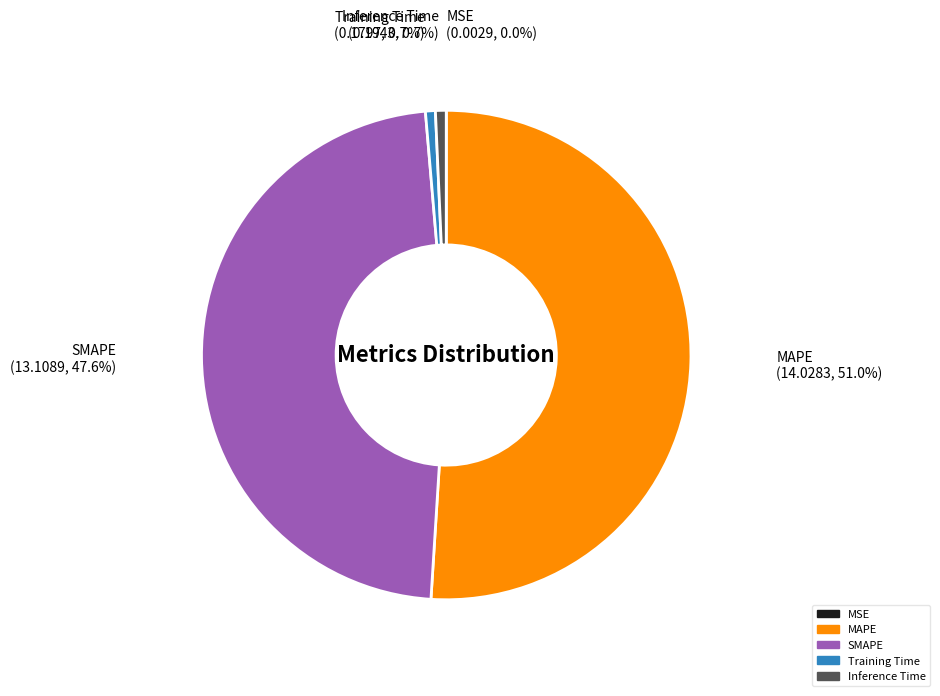

Is there any slice that represents more than half of the pie?

Yes